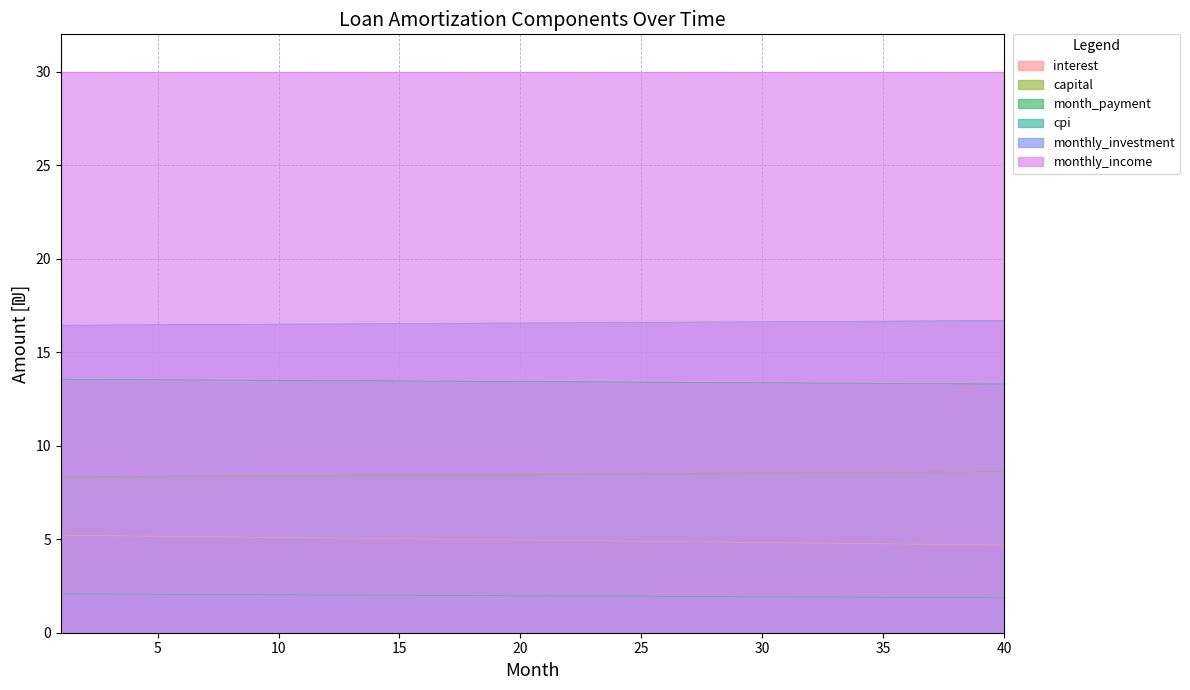

Between 1 and 27, which is larger?

1